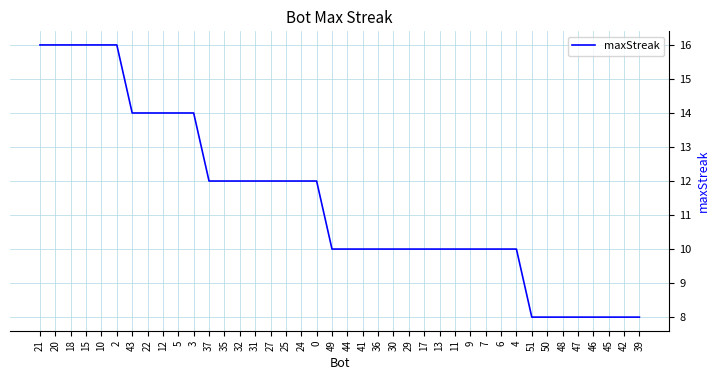

Is this an area chart (filled region under the line)?

No